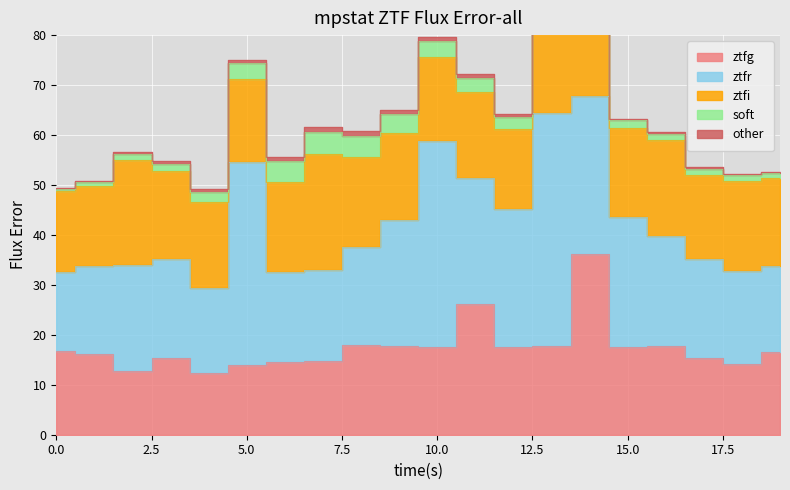

At which label does soft first exceed 2?

4